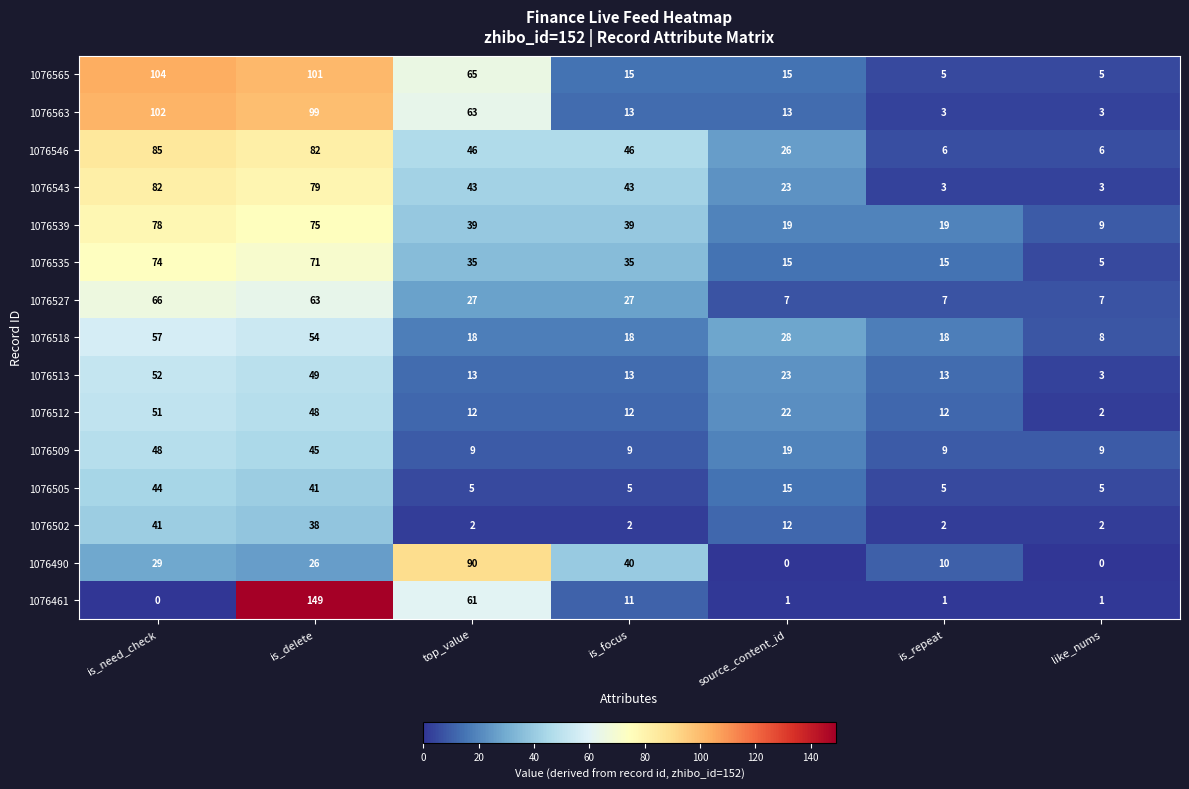

At which label is 1076513 closest to 27?

source_content_id